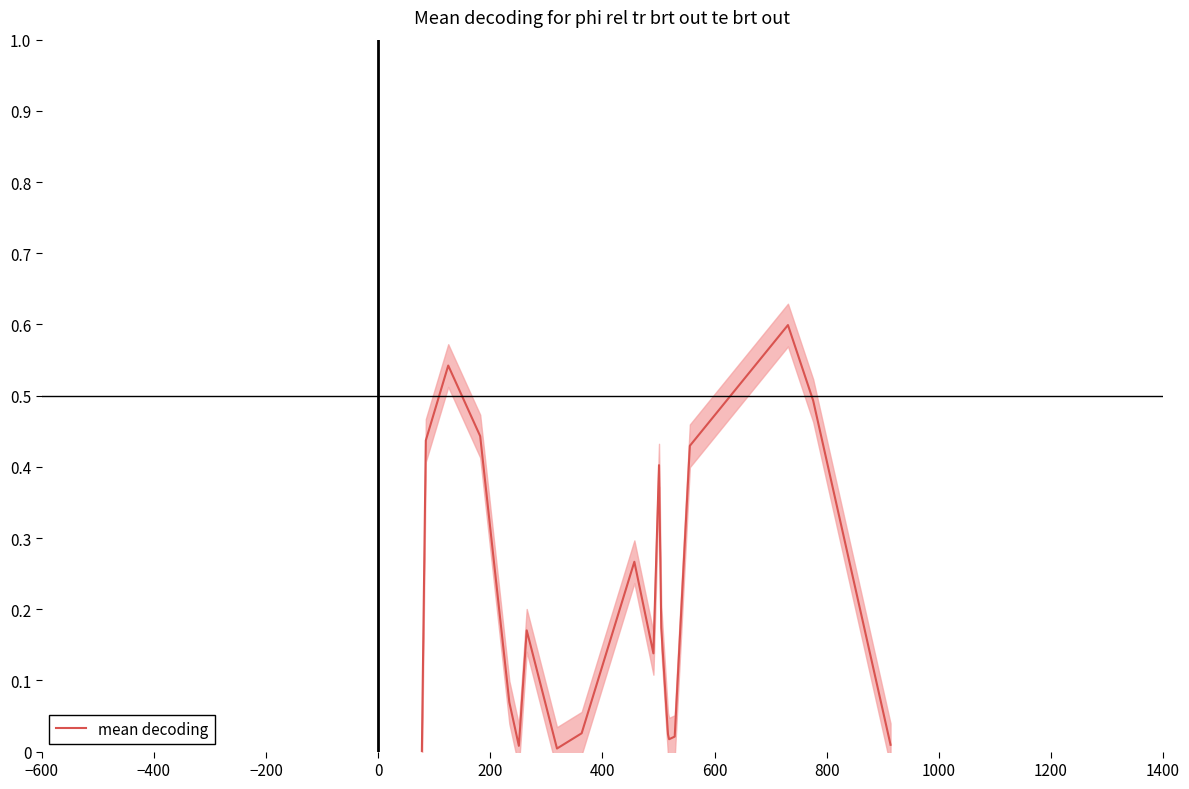

How many interior local valleys (lower than both neighbors) does the data have?

4